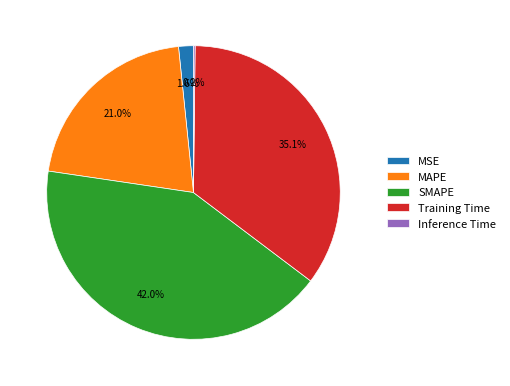

What is the largest slice in the pie chart?

SMAPE